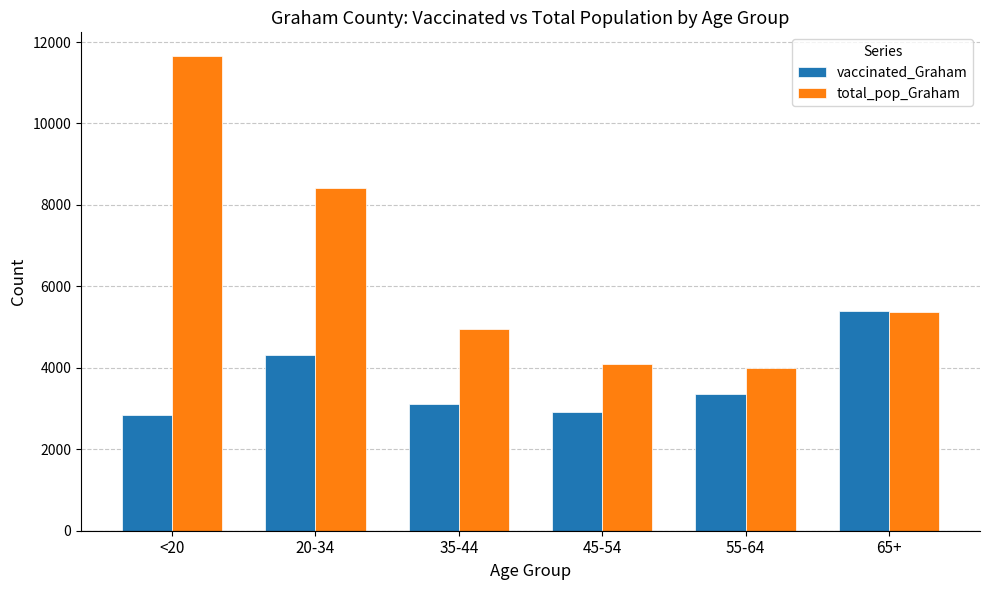

What is the label of the 4th bar from the right?

35-44